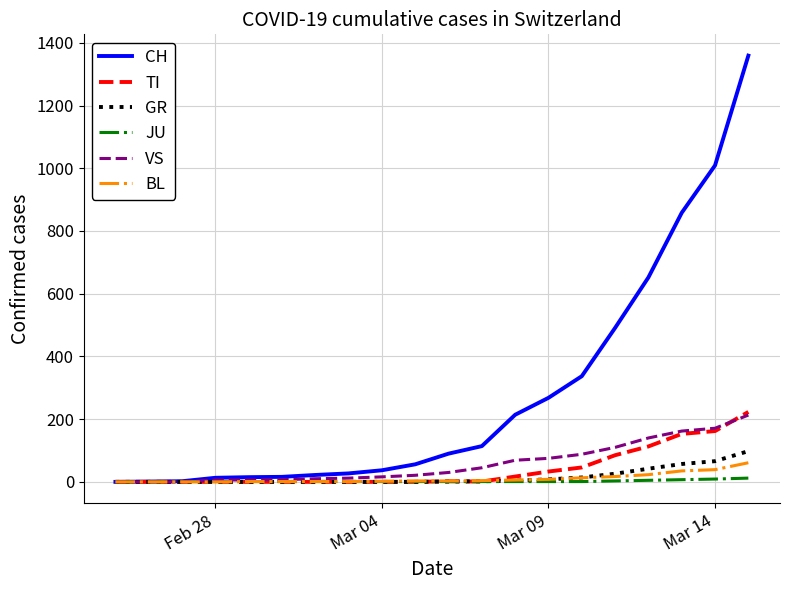

What is the greatest value displayed?

1359